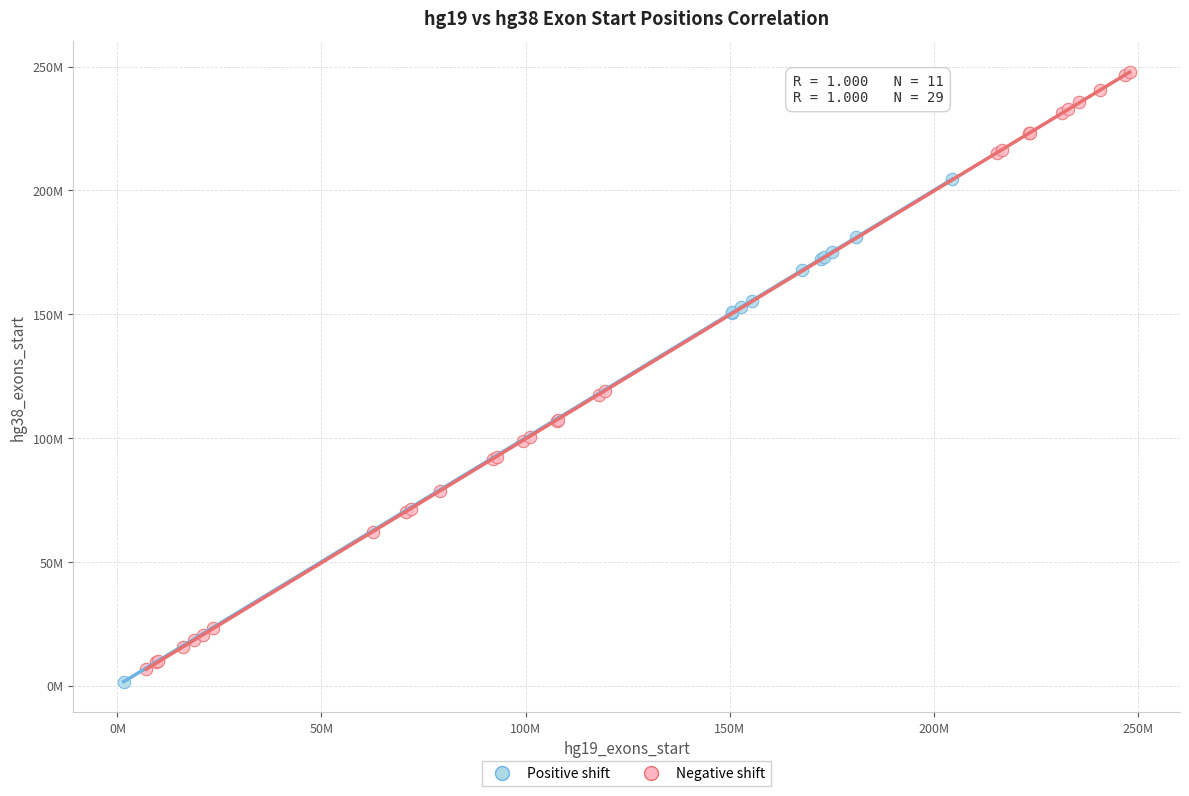

What are all the series names shown in the legend?

Positive shift, Negative shift